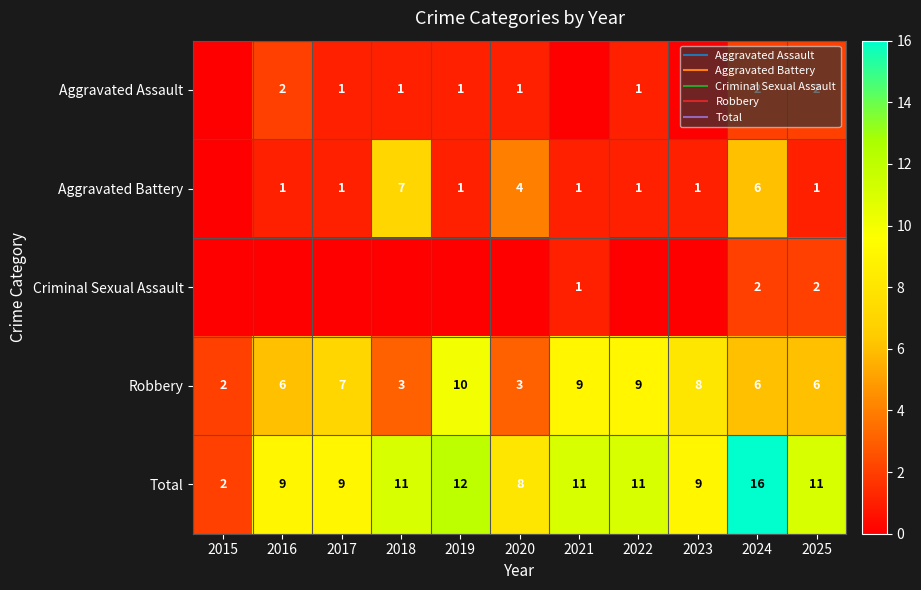

What is the sum of the Aggravated Battery values at 2025 and 2017?

2